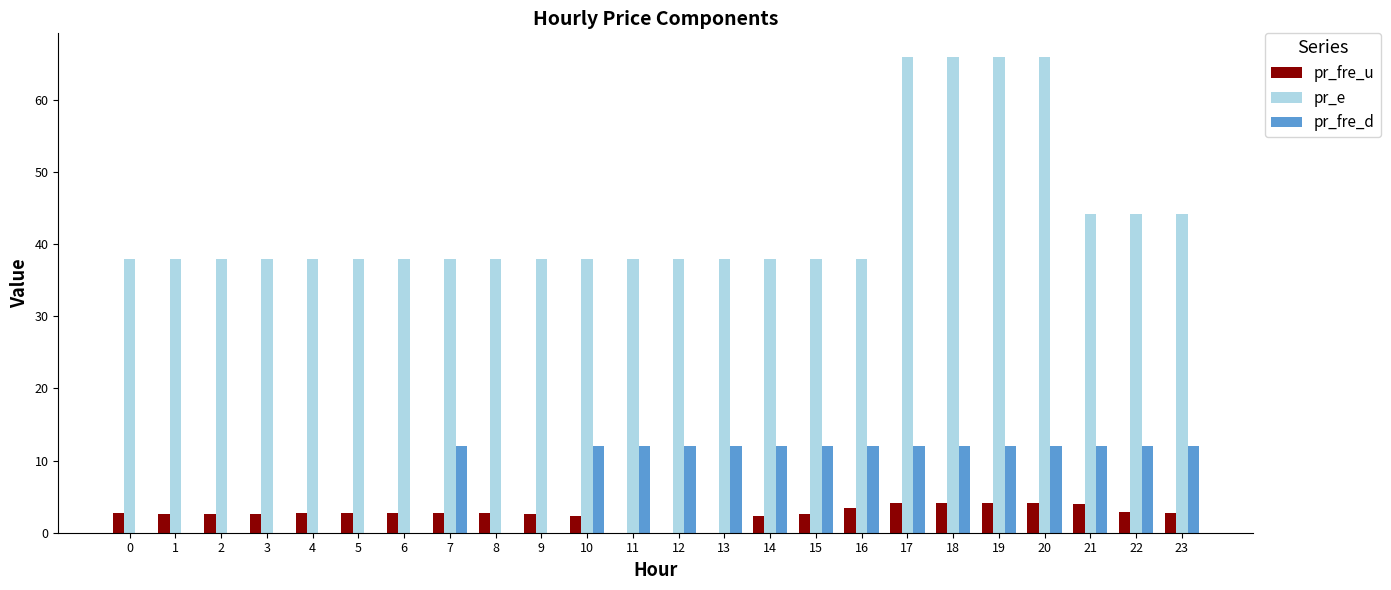

What is the approximate value of pr_e at 9?

38.0